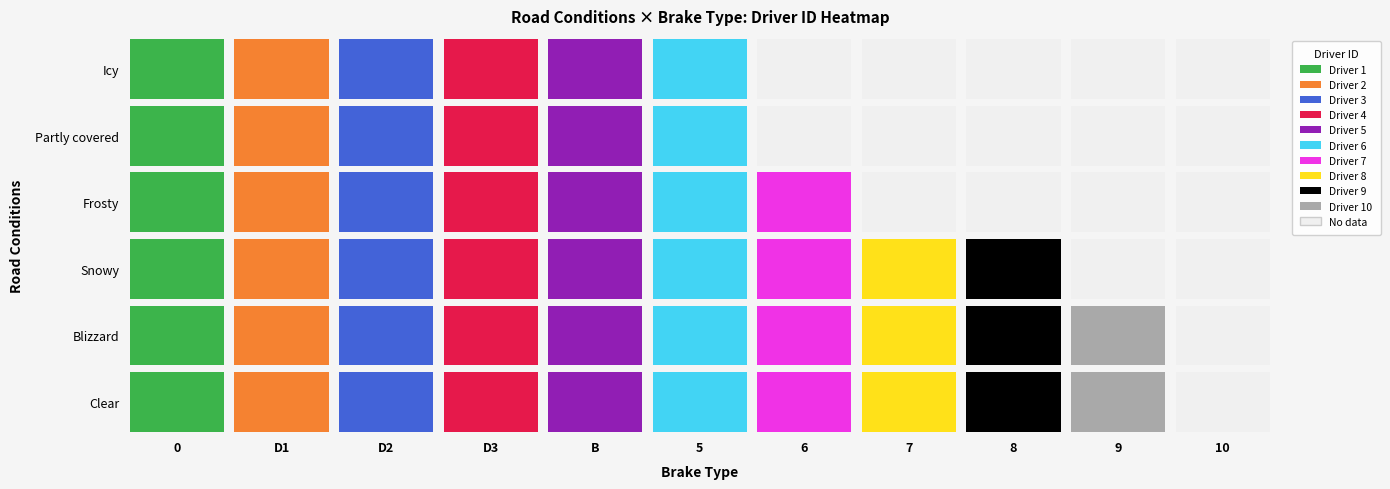

At how many categories does at least one series exceed 4?

6